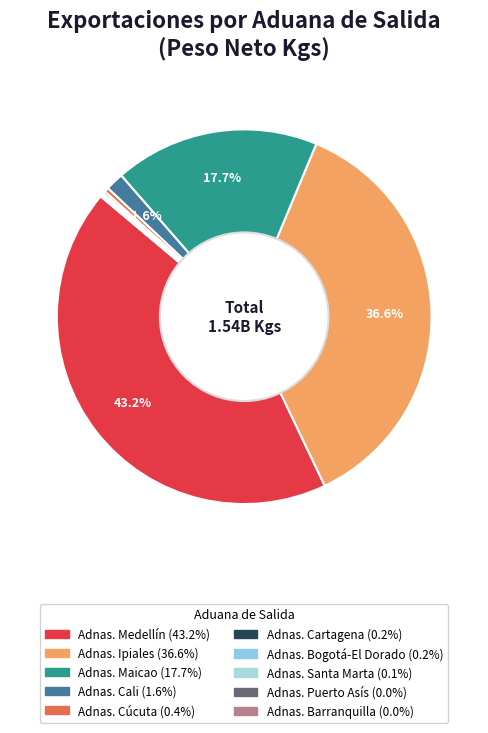

Does any single category account for the majority?

No